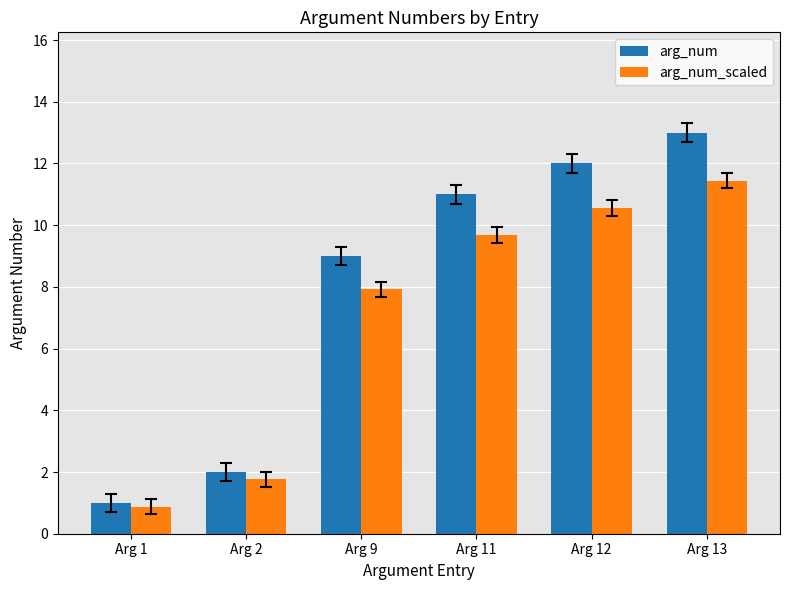

At Arg 11, list the series in order from largest to smallest.

arg_num, arg_num_scaled